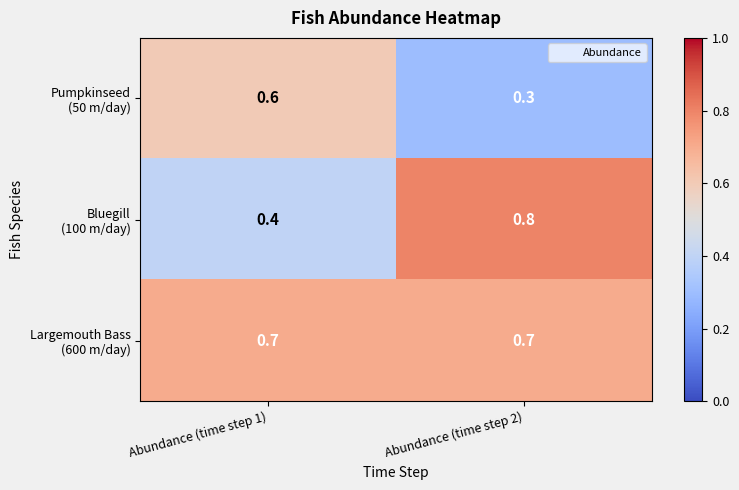

What is the spread (max minus min) of values at Abundance (time step 2)?

0.5